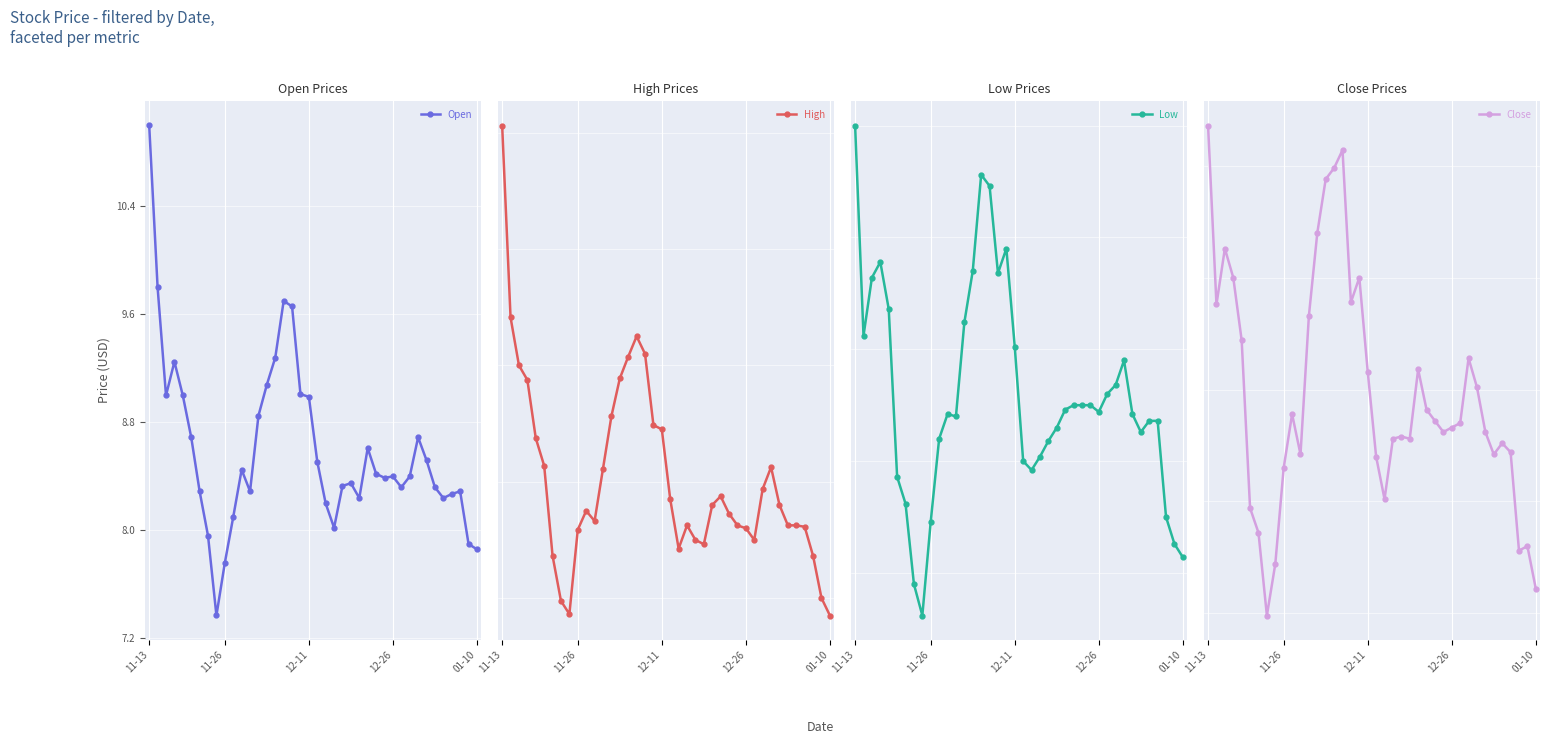

At how many categories does at least one series exceed 11?

1